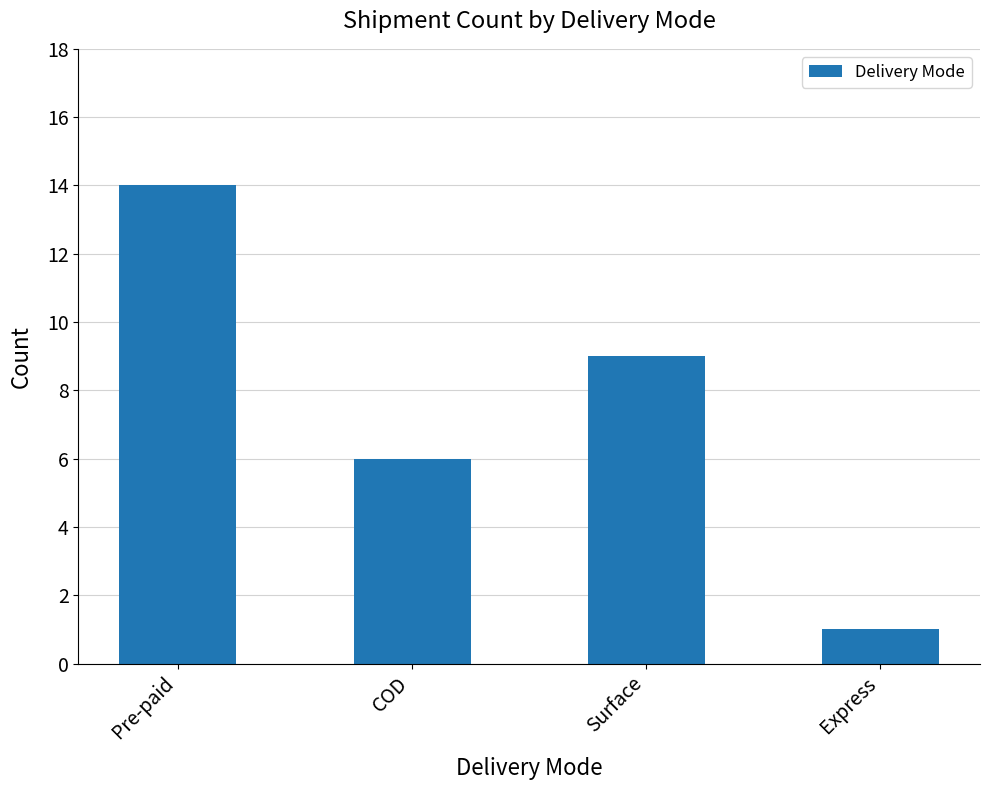

Which category has the lowest value across all series?

Express